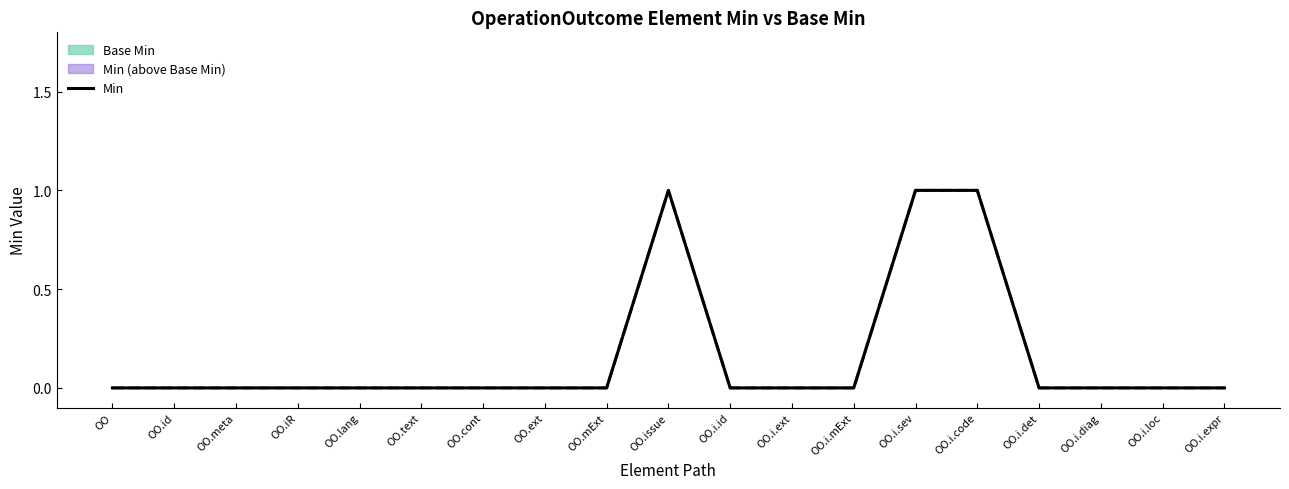

Between OO.i.loc and OO.meta, which is larger?

OO.i.loc